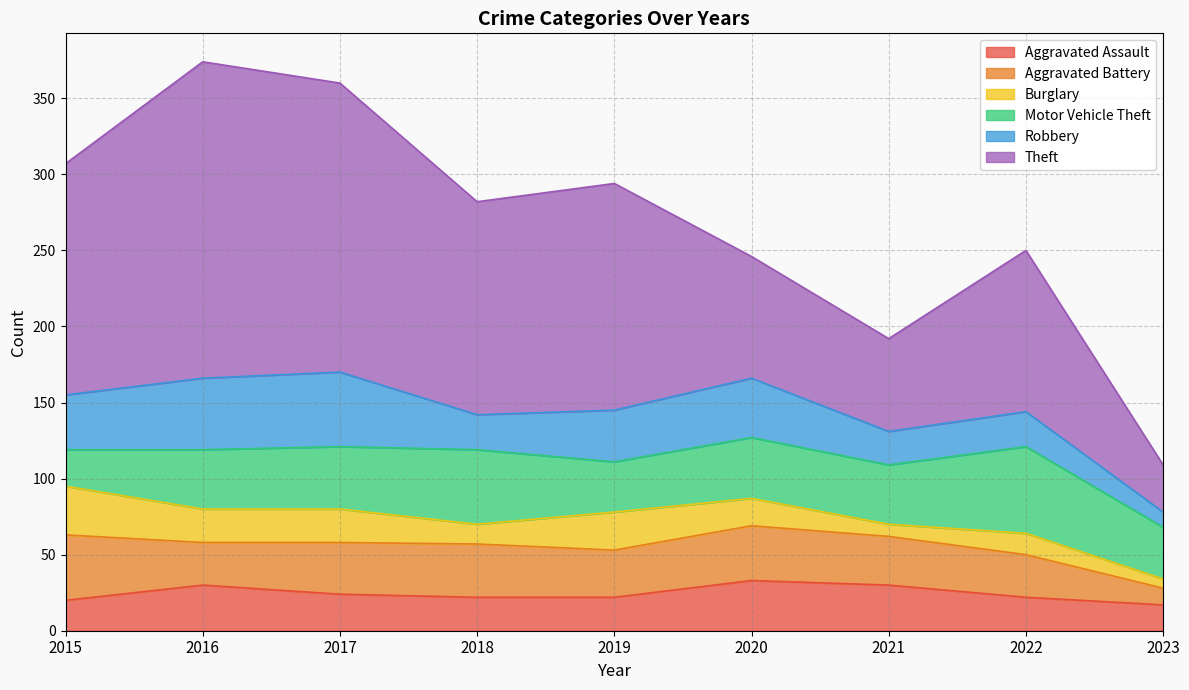

How many times do Aggravated Assault and Aggravated Battery cross each other?

3